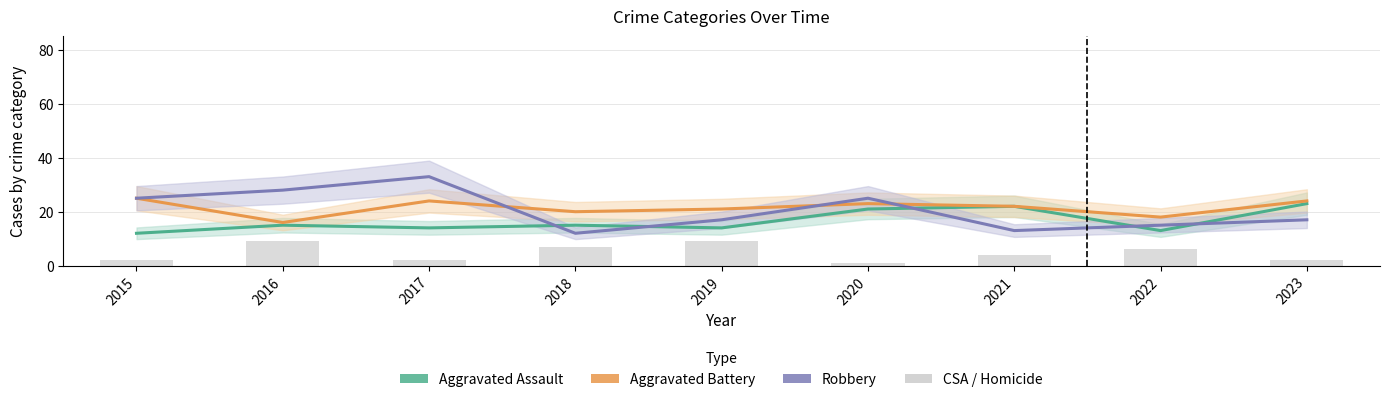

Reading right to left, list all the values displayed in this chart.

Aggravated Assault: 2023=23	2022=13	2021=22	2020=21	2019=14	2018=15	2017=14	2016=15	2015=12
Aggravated Battery: 2023=24	2022=18	2021=22	2020=23	2019=21	2018=20	2017=24	2016=16	2015=25
Robbery: 2023=17	2022=15	2021=13	2020=25	2019=17	2018=12	2017=33	2016=28	2015=25
Criminal Sexual Assault: 2023=0	2022=1	2021=1	2020=0	2019=5	2018=5	2017=1	2016=5	2015=2
Homicide: 2023=2	2022=5	2021=3	2020=1	2019=4	2018=2	2017=1	2016=4	2015=0